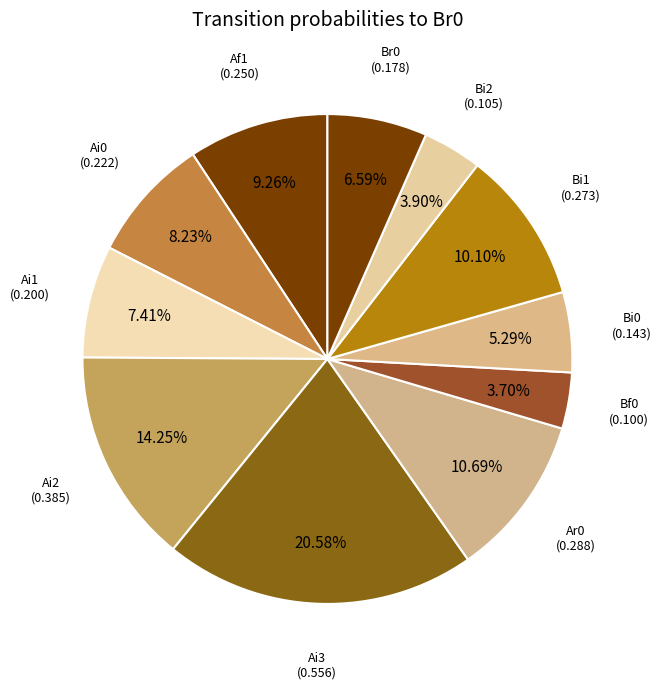

Does Bf0 represent more than half of the total?

No